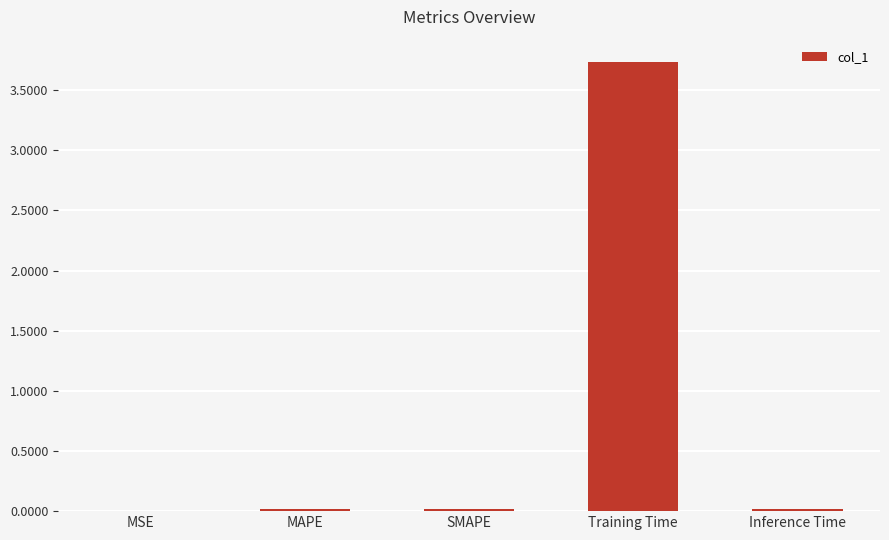

The value at Training Time is 3.7. True or false?

True